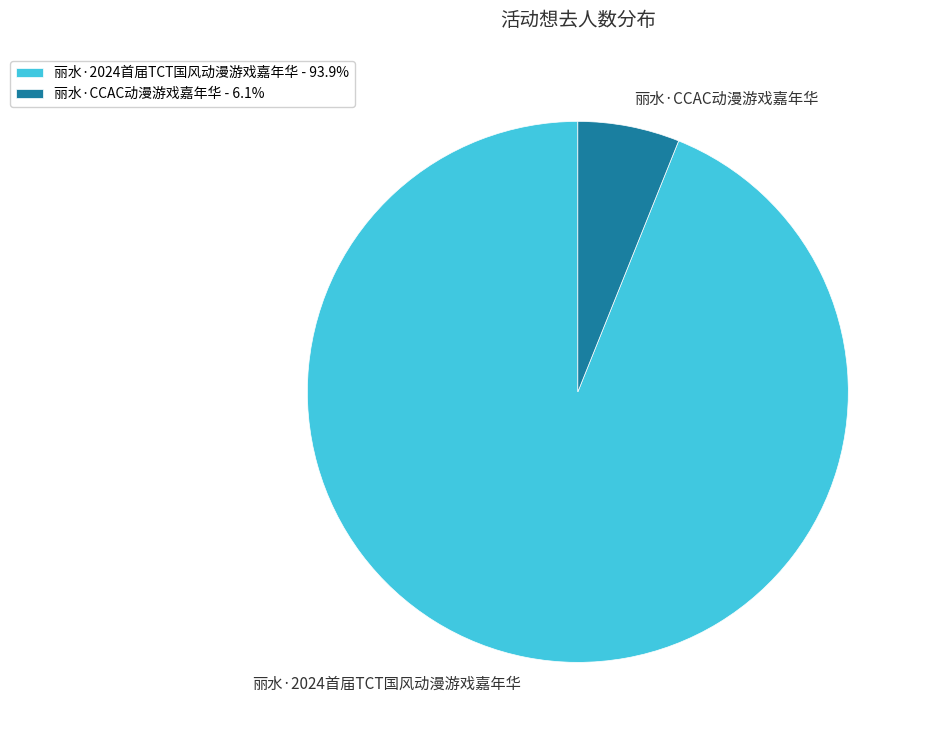

The 丽水·CCAC动漫游戏嘉年华 slice represents 6% of the pie. True or false?

True